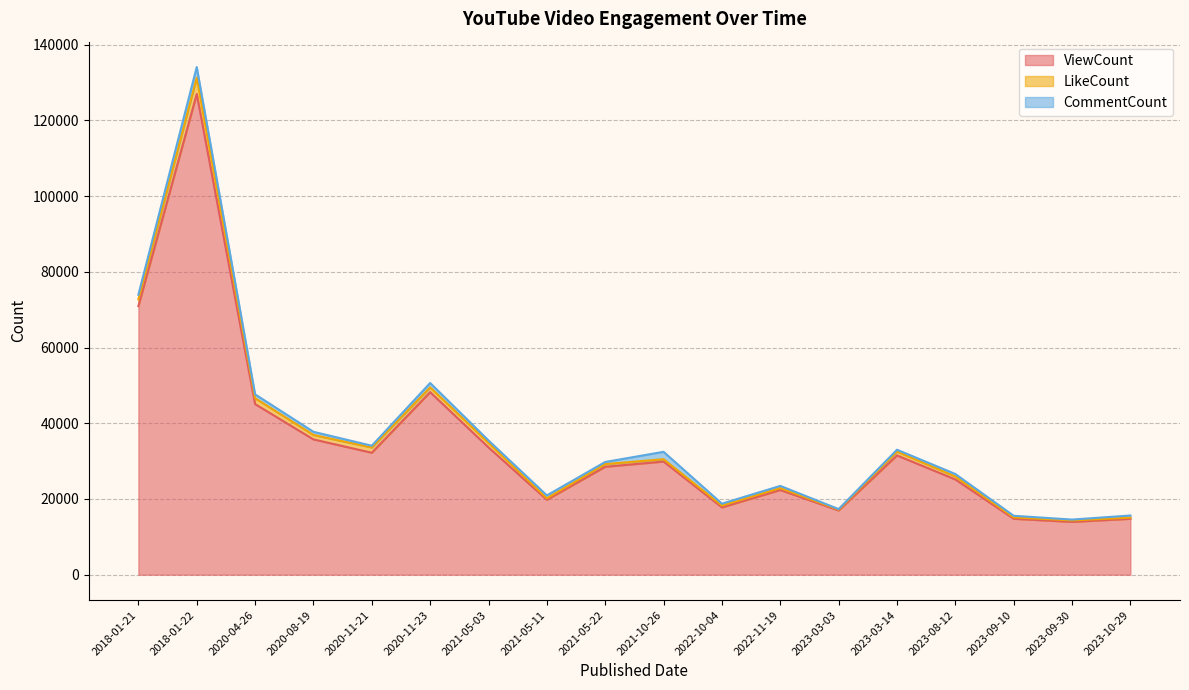

What is the sum of the CommentCount values at 2020-08-19 and 2018-01-22?

3667